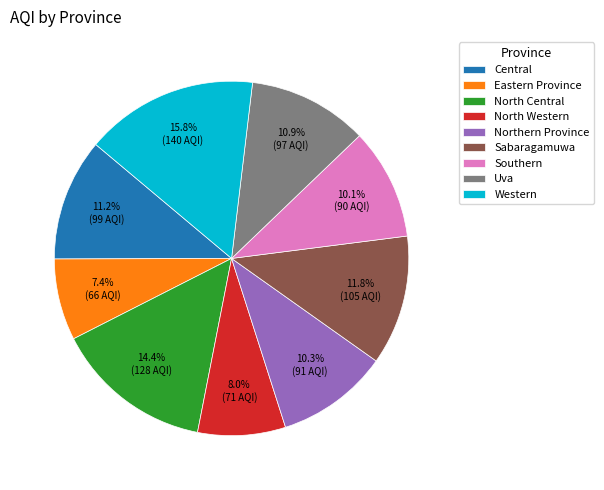

Count the number of slices in the pie.

9